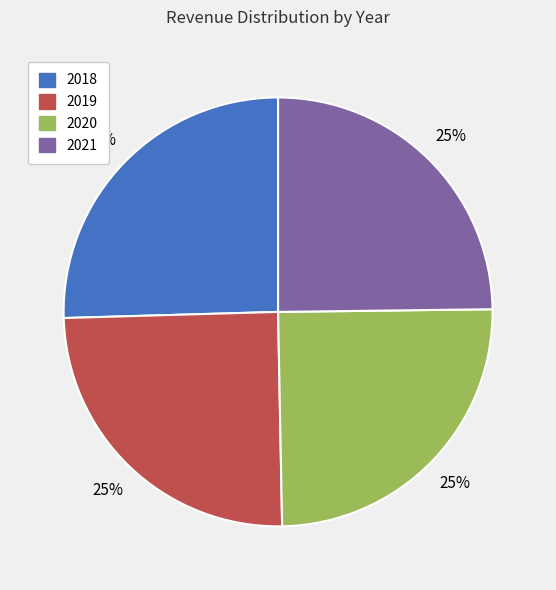

Is there a majority slice in this chart?

No